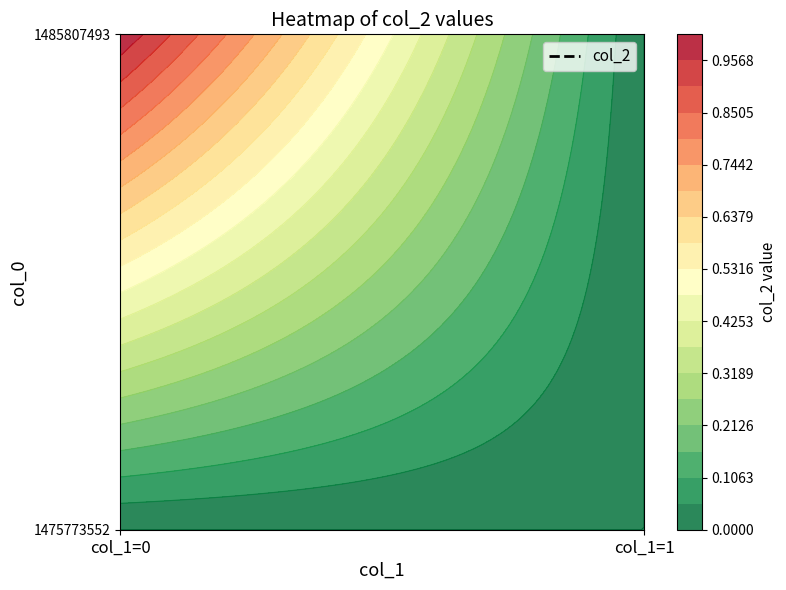

Which category has the highest value in the 1485807493 series?

col_1=0